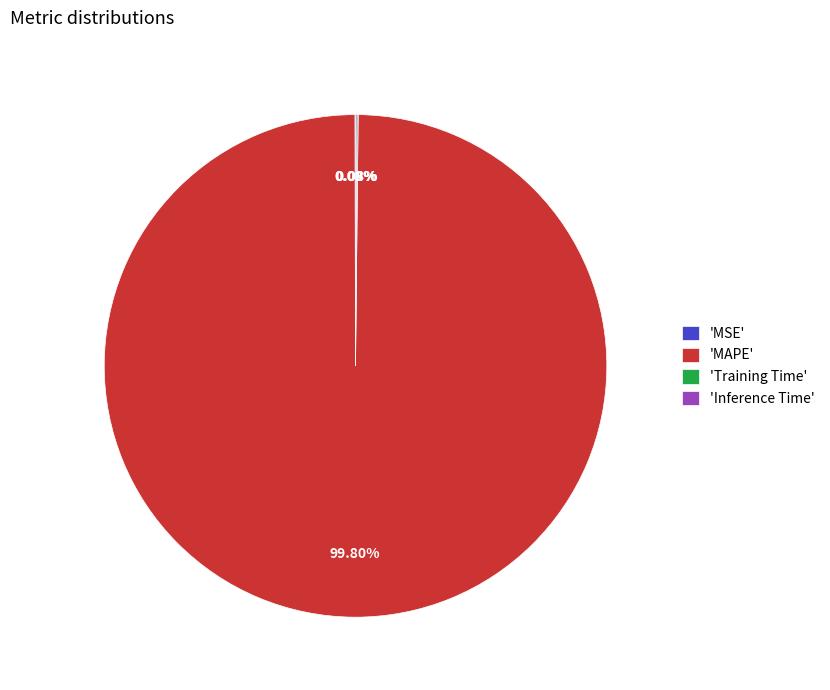

Is there a majority slice in this chart?

Yes